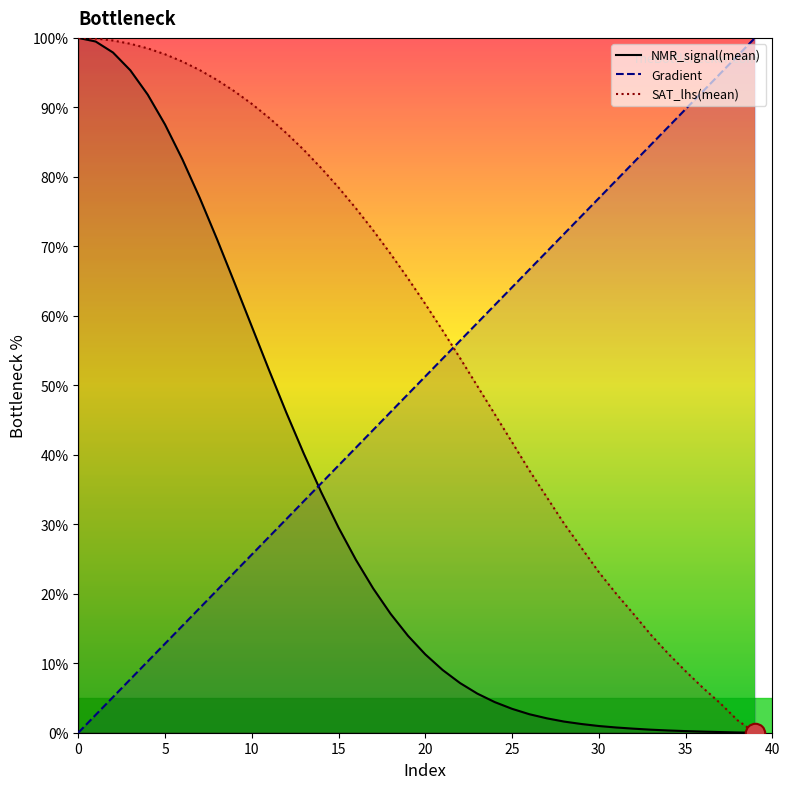

Which series has the widest spread of values?

NMR_signal(mean) line